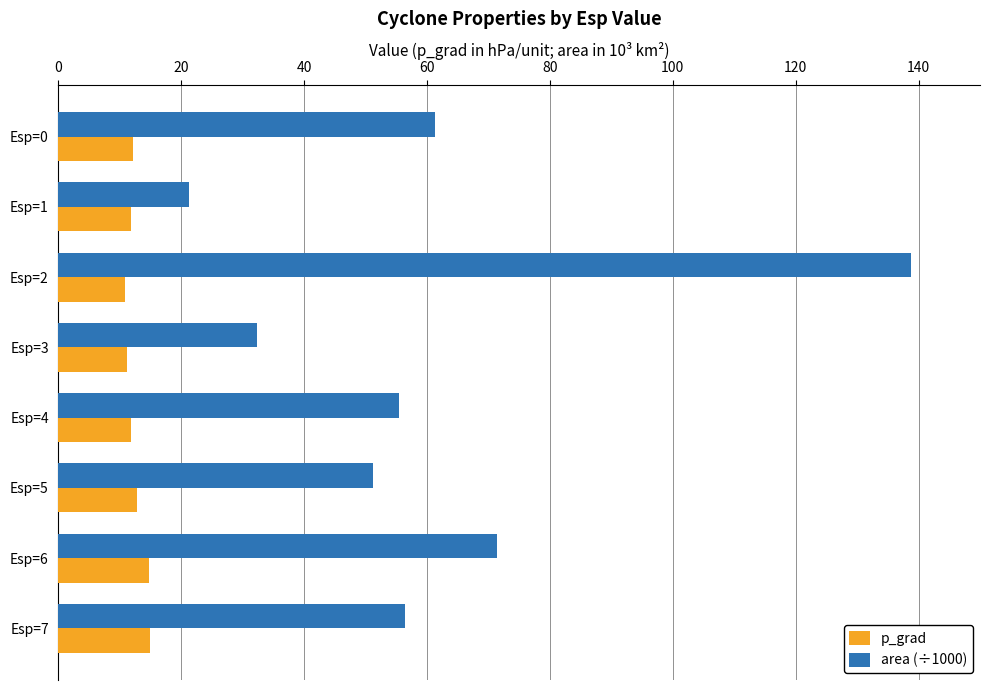

Between Esp=3 and Esp=7, which series saw the biggest shift?

area (÷1000)